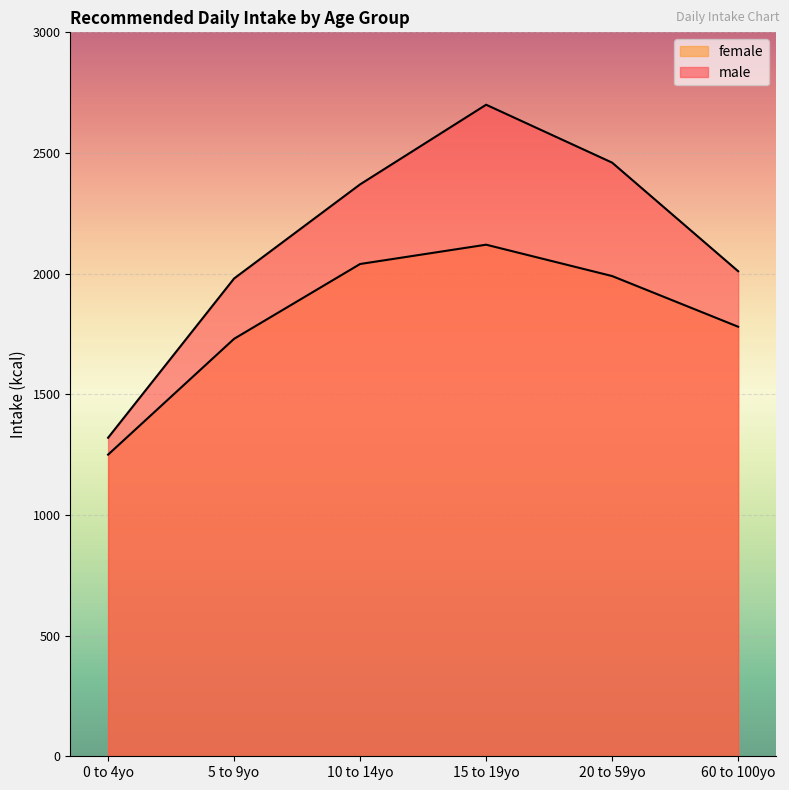

How many data points does each series have?

6